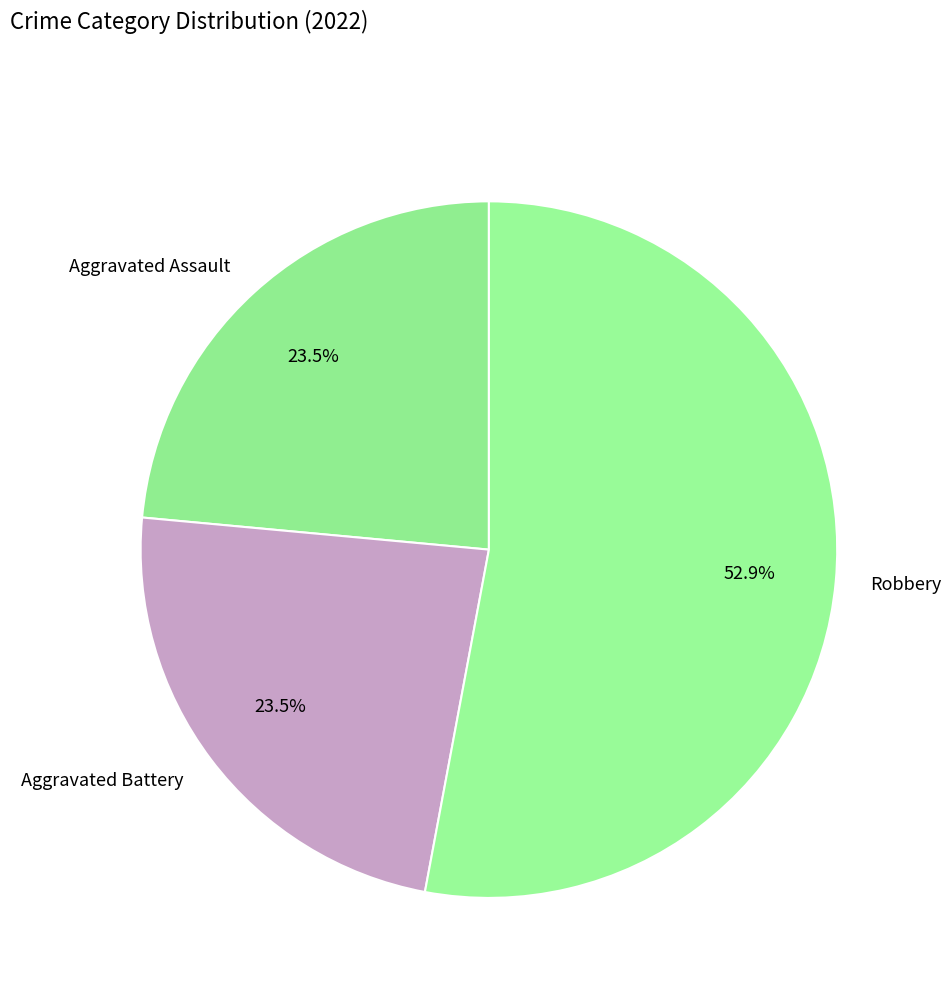

What percentage do Aggravated Assault and Robbery together represent?

76.5%